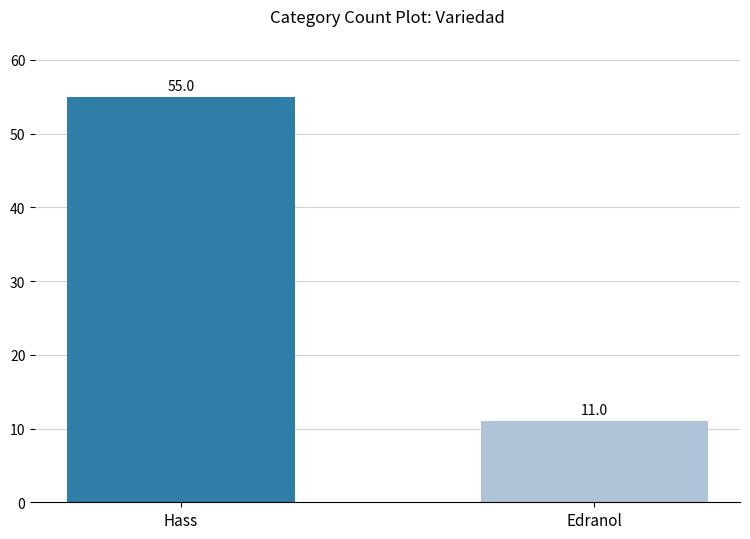

What is the approximate value at Hass?

55